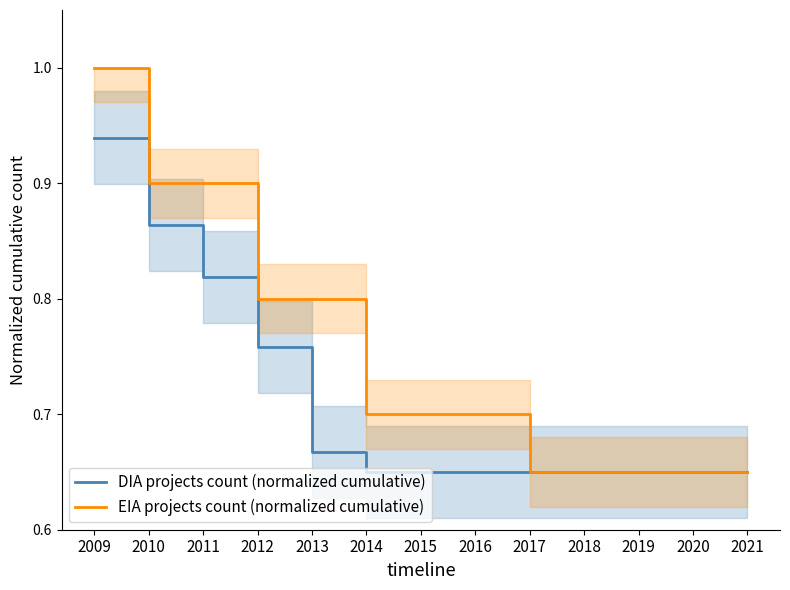

Reading left to right, what are all the values shown in this chart?

DIA projects count (normalized cumulative): 2009=0.9	2010=0.9	2011=0.8	2012=0.8	2013=0.7	2014=0.7	2015=0.7	2016=0.7	2017=0.7	2018=0.7	2019=0.7	2020=0.7	2021=0.7
EIA projects count (normalized cumulative): 2009=1.0	2010=0.9	2011=0.9	2012=0.8	2013=0.8	2014=0.7	2015=0.7	2016=0.7	2017=0.7	2018=0.7	2019=0.7	2020=0.7	2021=0.7